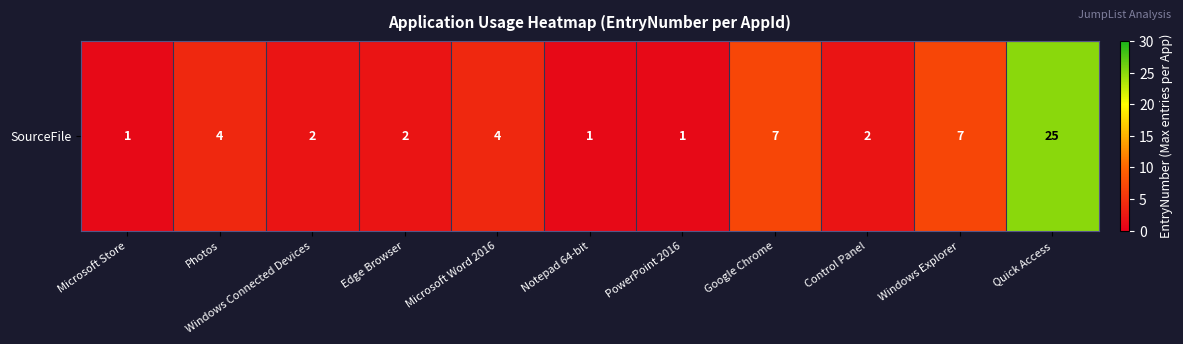

Which category has the lowest value across all series?

Microsoft Store